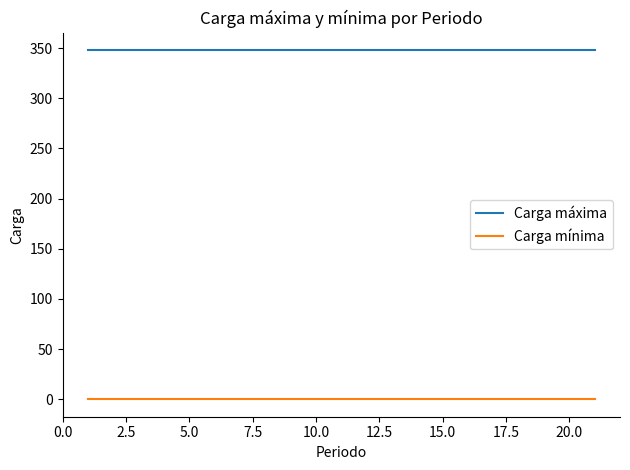

How many lines are shown in the chart?

2